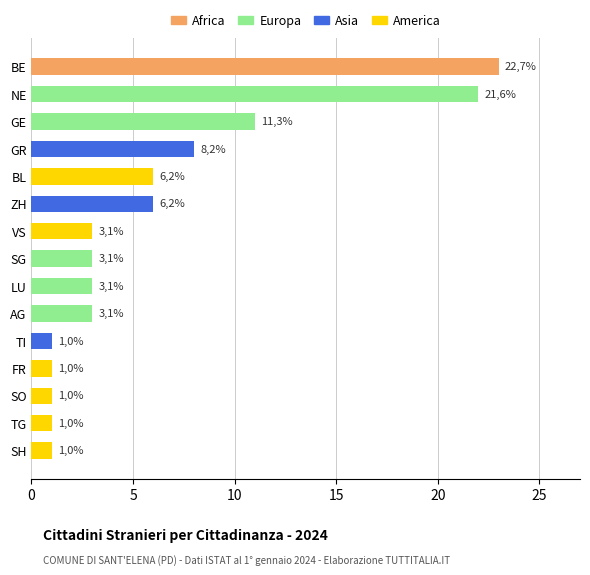

How many bars are there in total?

15